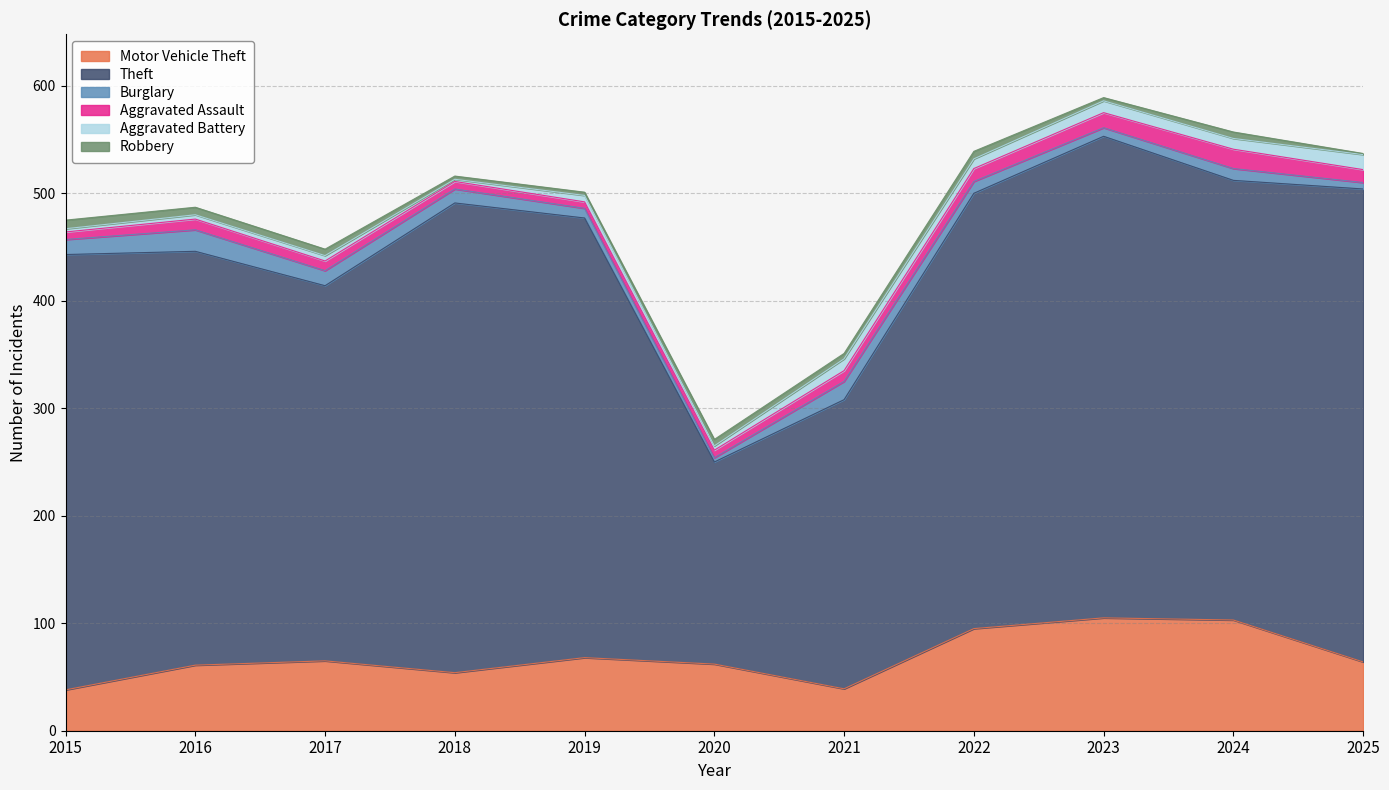

Which series has the largest range (max minus min)?

Theft